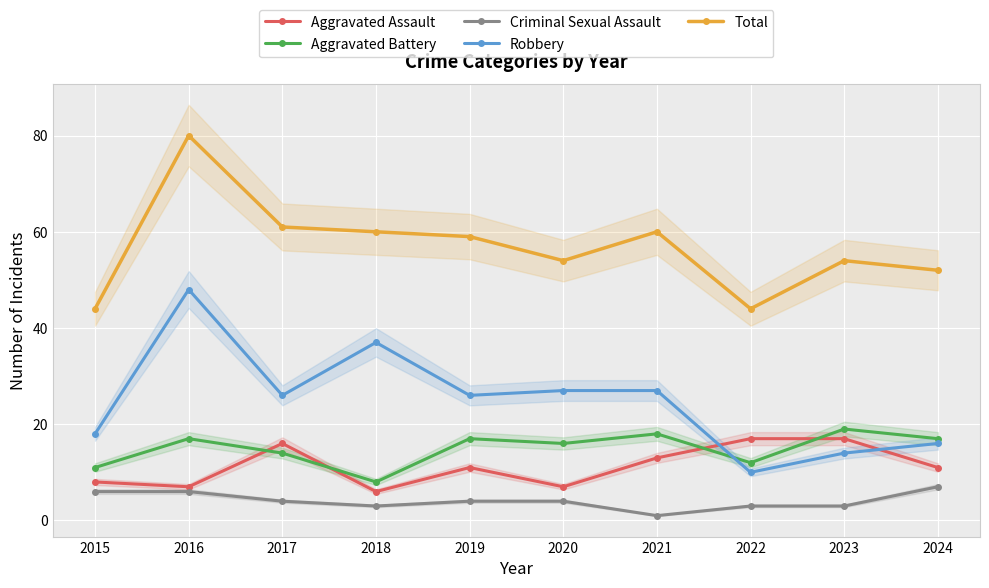

What are all the series names shown in the legend?

Aggravated Assault, Aggravated Battery, Criminal Sexual Assault, Robbery, Total